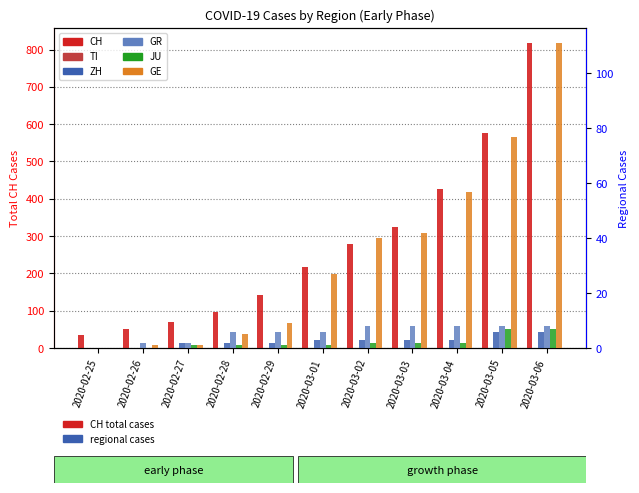

Are the bars grouped side by side (vs. stacked)?

Yes